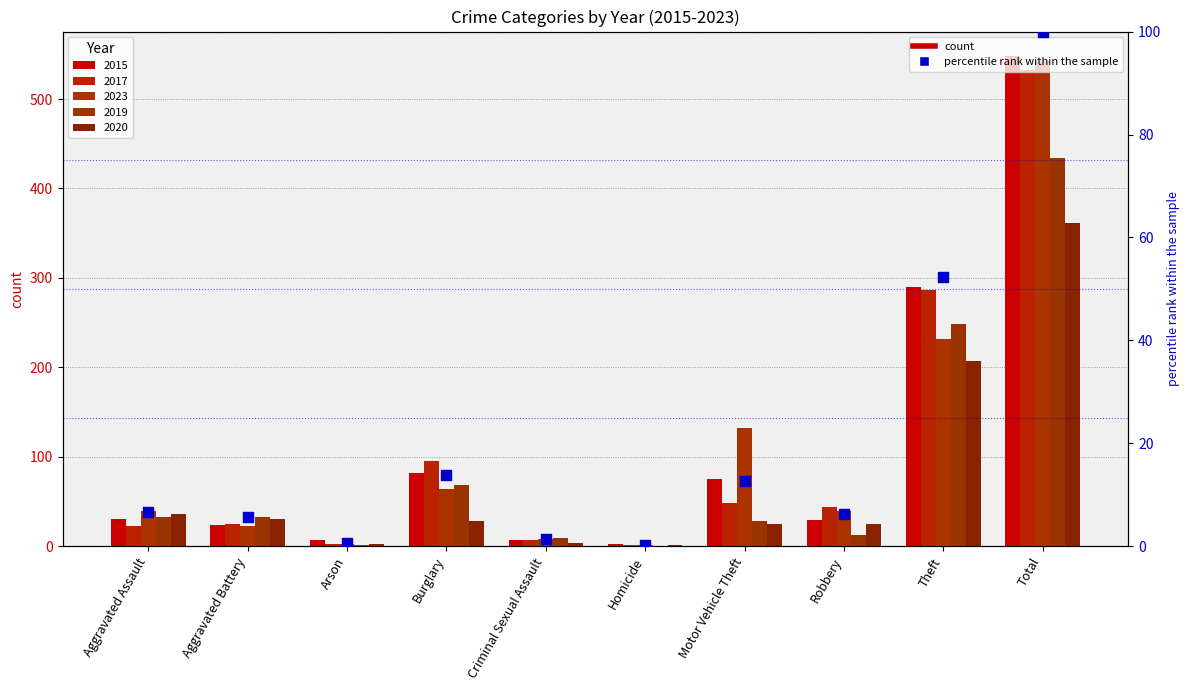

What is the change in value from Aggravated Battery to Criminal Sexual Assault?

-4.2